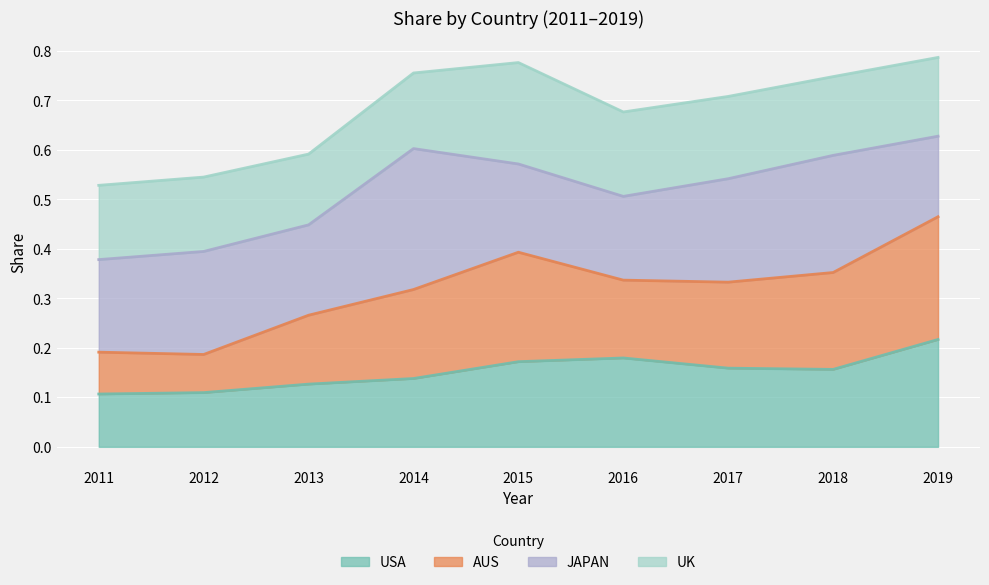

Is it true that USA equals 0.2 at 2013?

False